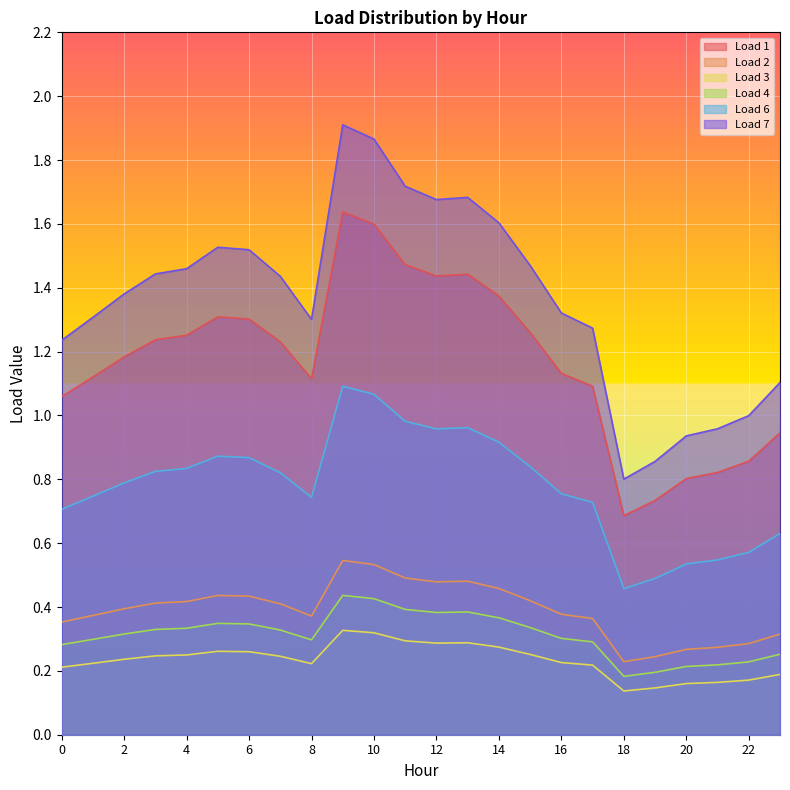

How many data points does each series have?

24